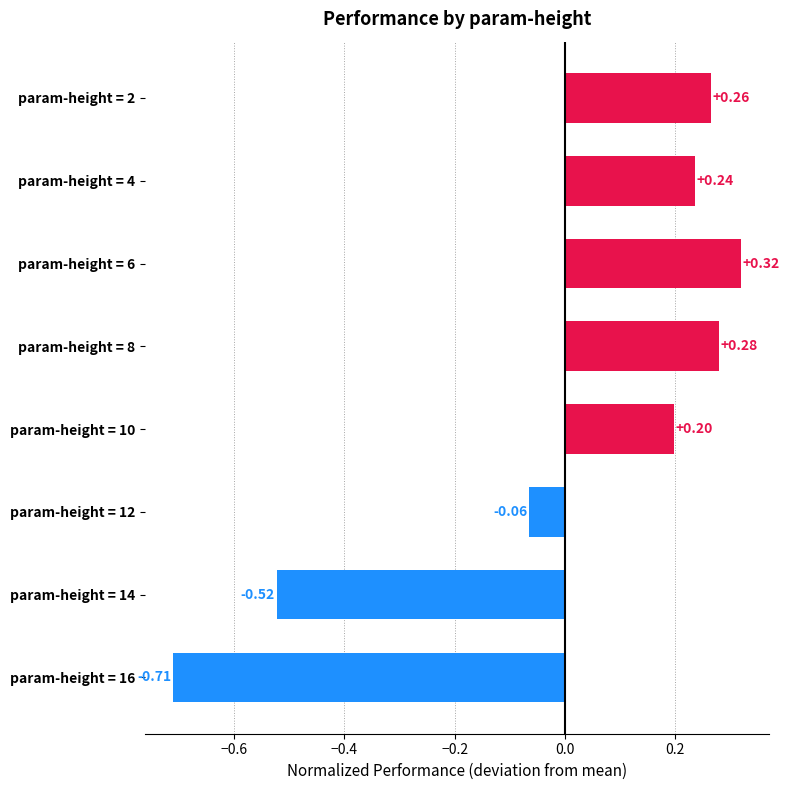

What is the change in value from param-height = 2 to param-height = 16?

-1.0